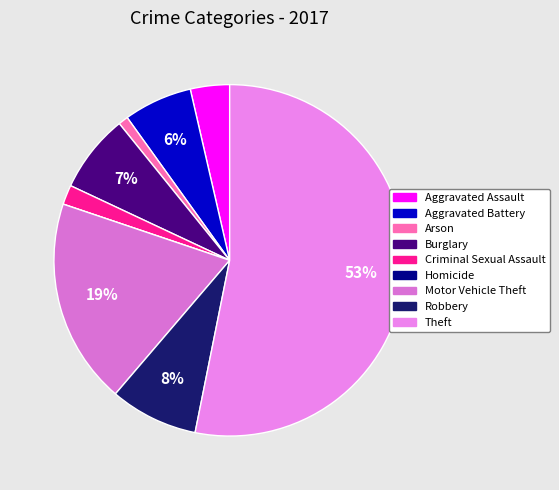

Which has a higher value, Burglary or Criminal Sexual Assault?

Burglary